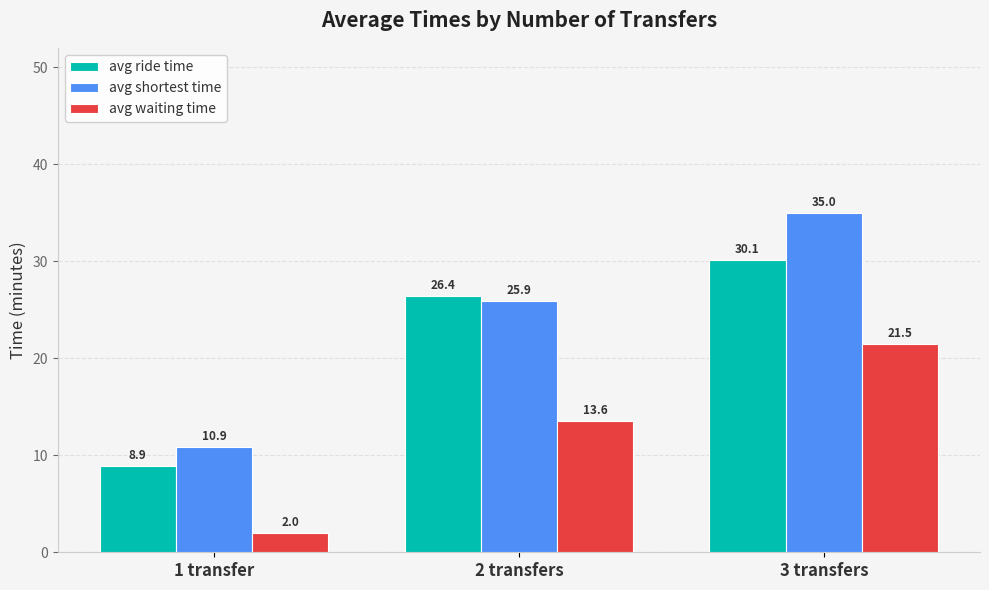

Rank the series at 1 transfer from highest to lowest value.

avg shortest time, avg ride time, avg waiting time